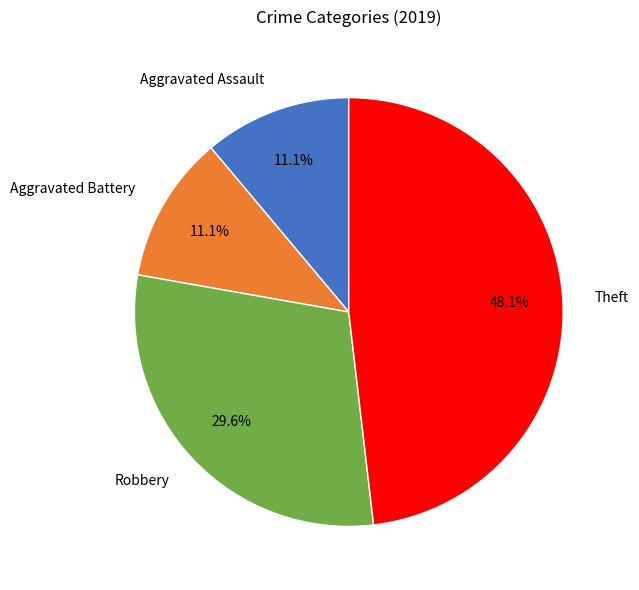

Which category has the biggest portion of the pie?

Theft